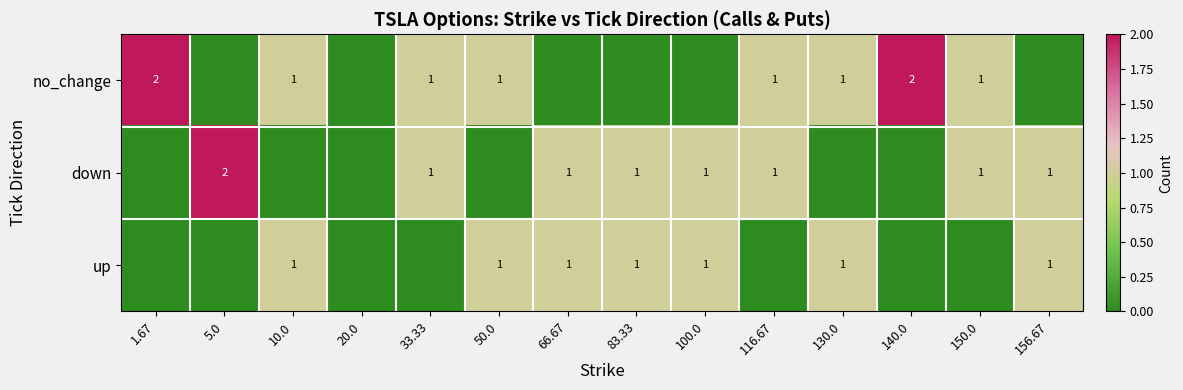

Between 1.67 and 10.0, which is larger?

1.67